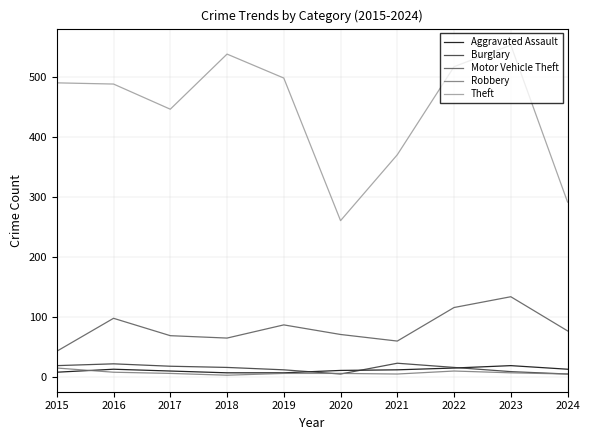

Which series has the widest spread of values?

Theft